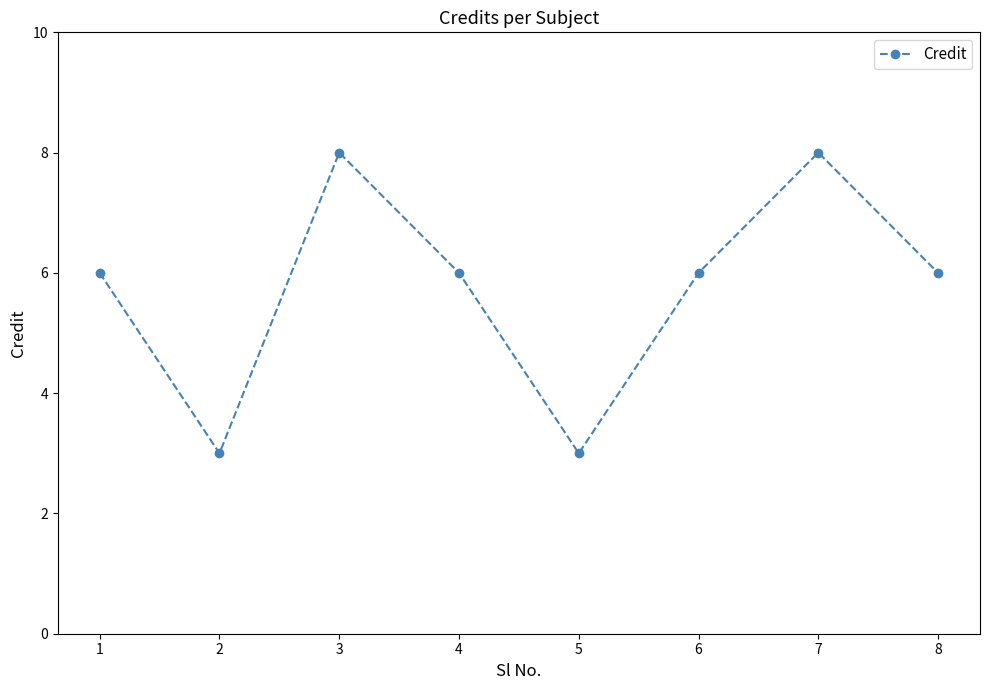

Reading left to right, list all the values displayed in this chart.

6	3	8	6	3	6	8	6